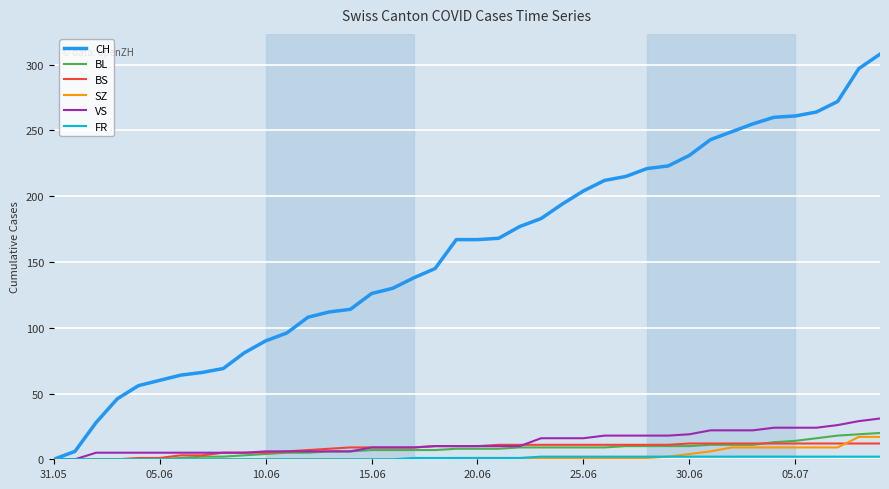

Which series has the largest total across all categories?

CH